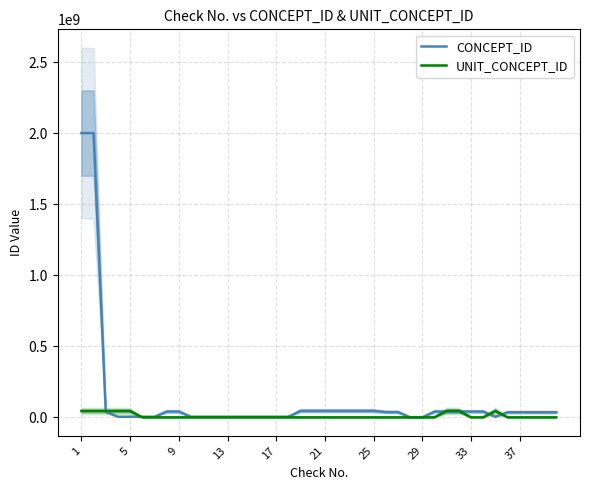

Rank the series at 38 from lowest to highest value.

UNIT_CONCEPT_ID, CONCEPT_ID